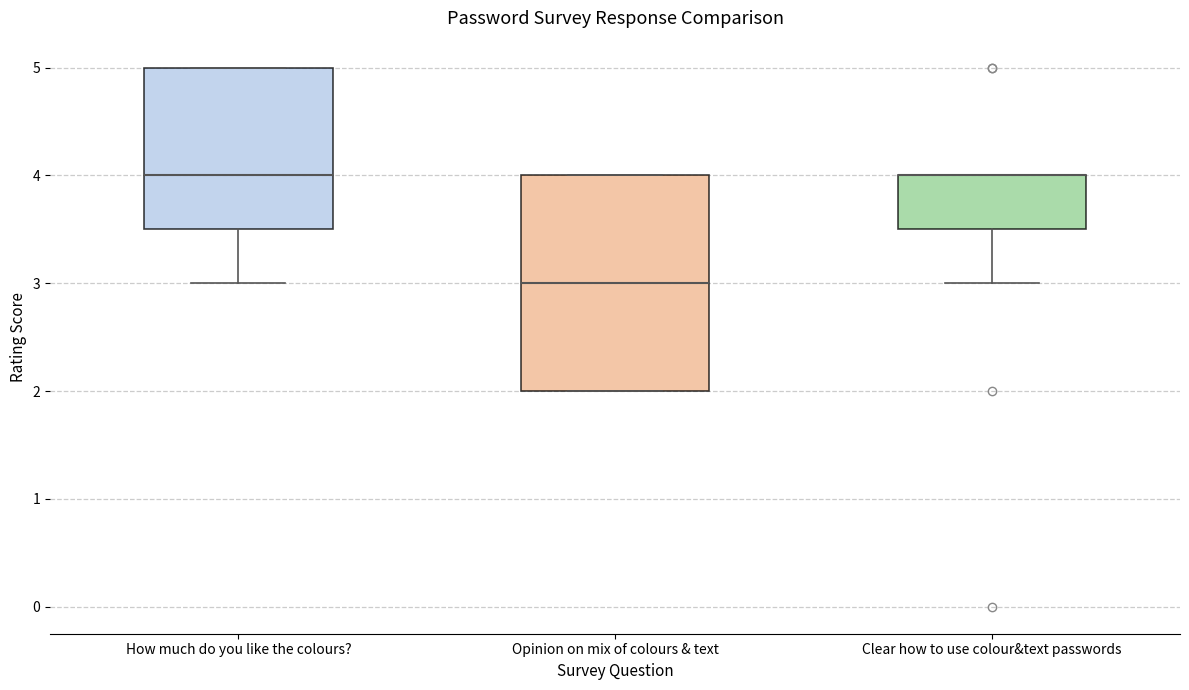

Where does the lower whisker of the box for Clear how to use colour&text passwords end on the y-axis? The values are not printed on the chart, so give them approximately, as read against the axis.

3.0